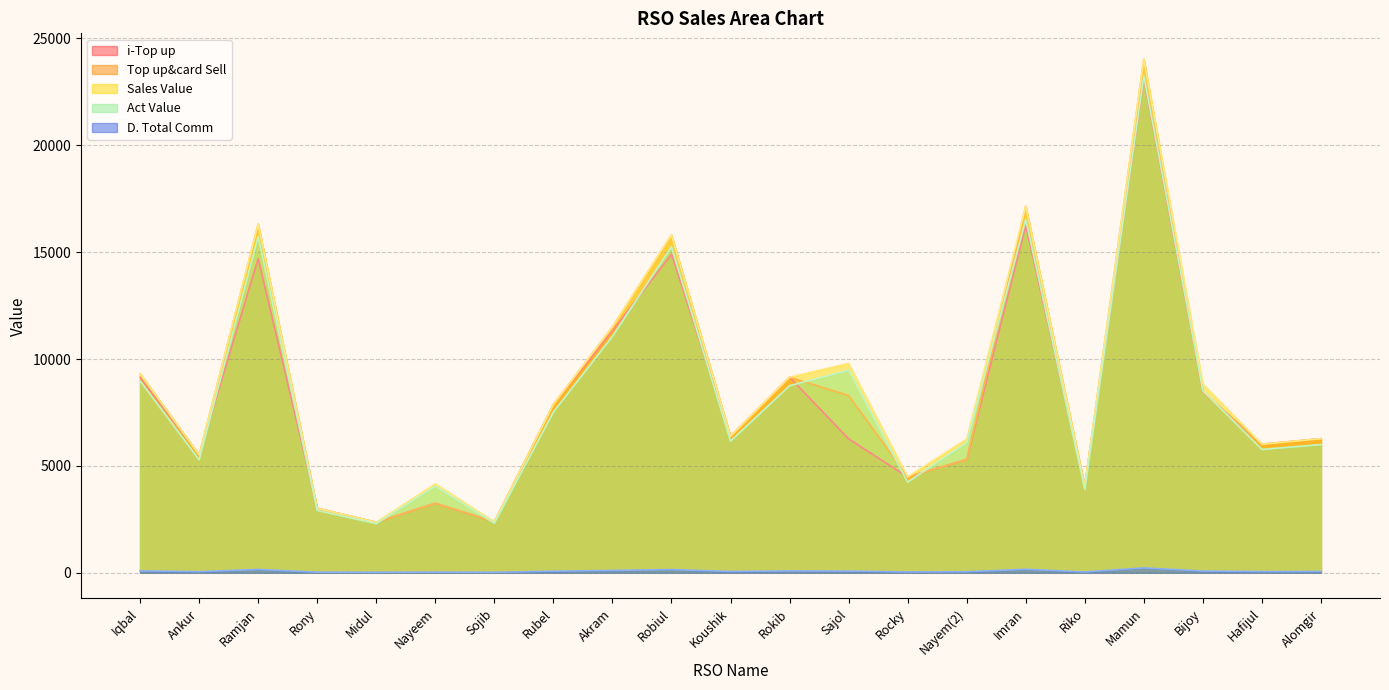

What is the lowest value of the Act Value series?

2300.0